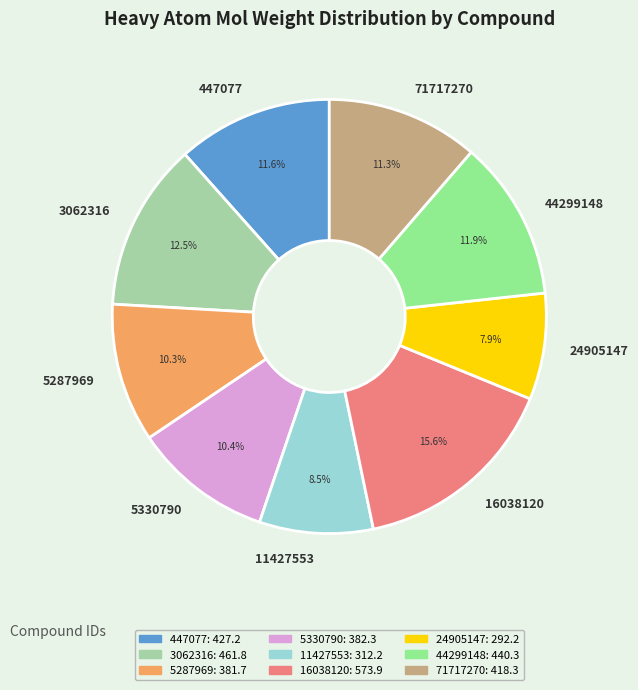

Count the number of slices in the pie.

9